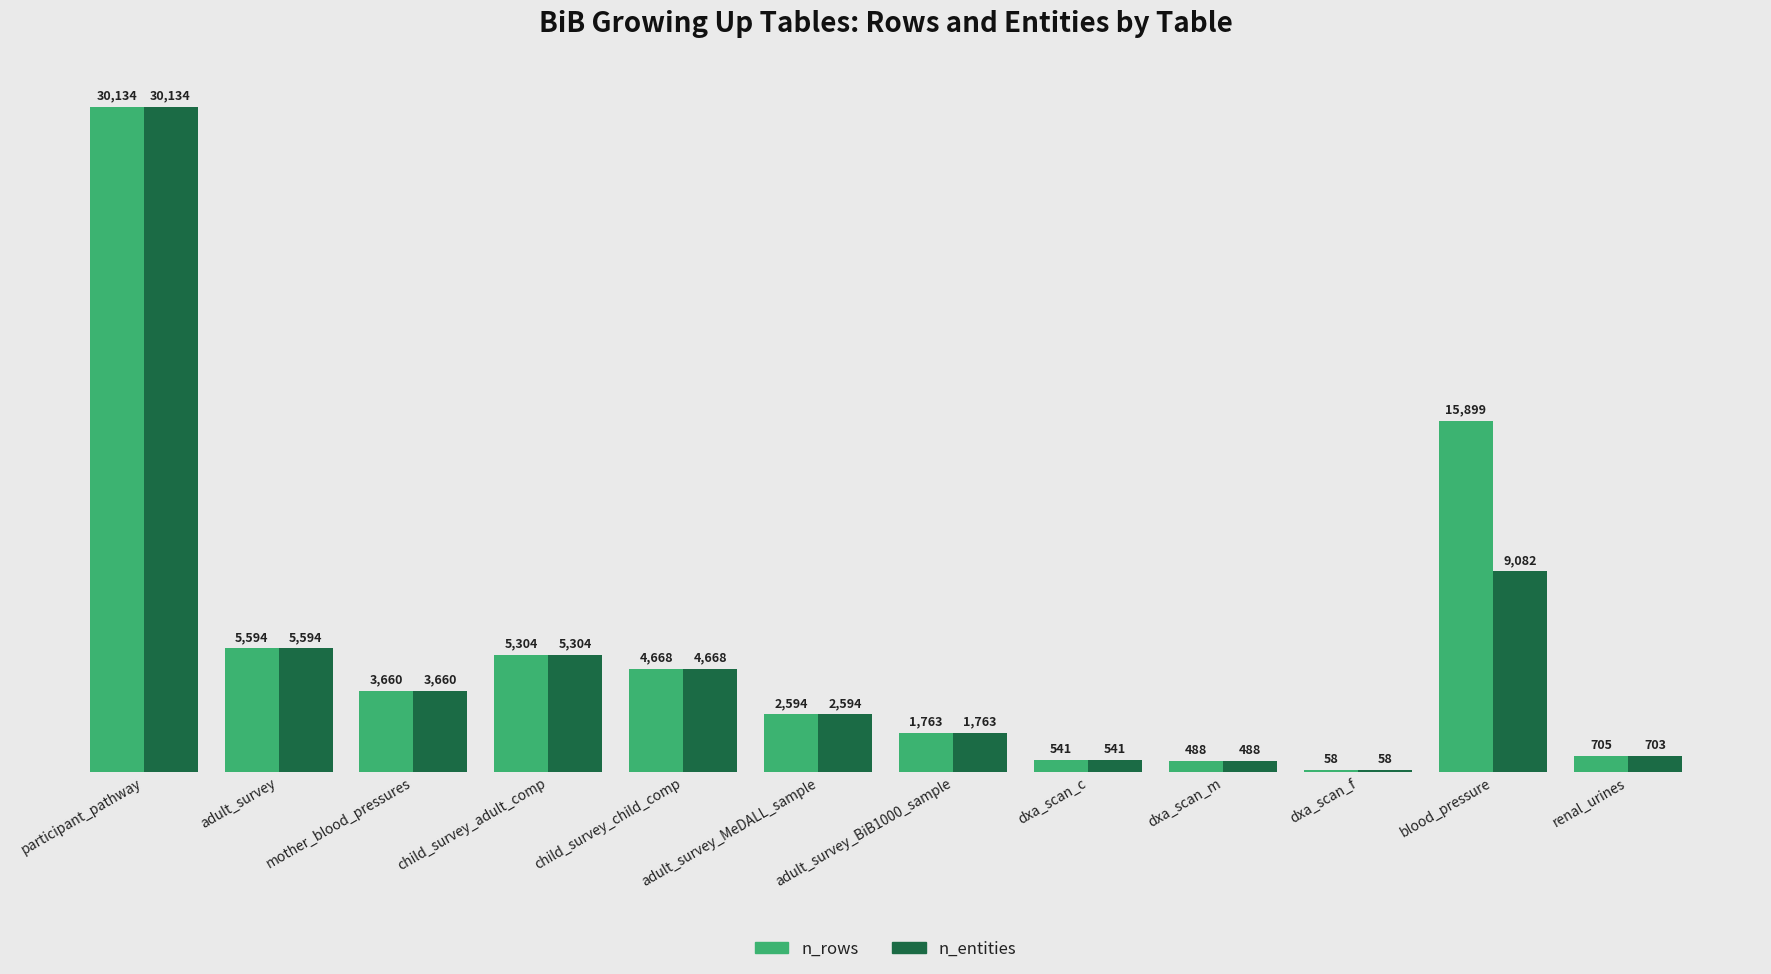

At which label does n_rows first exceed 3660?

participant_pathway